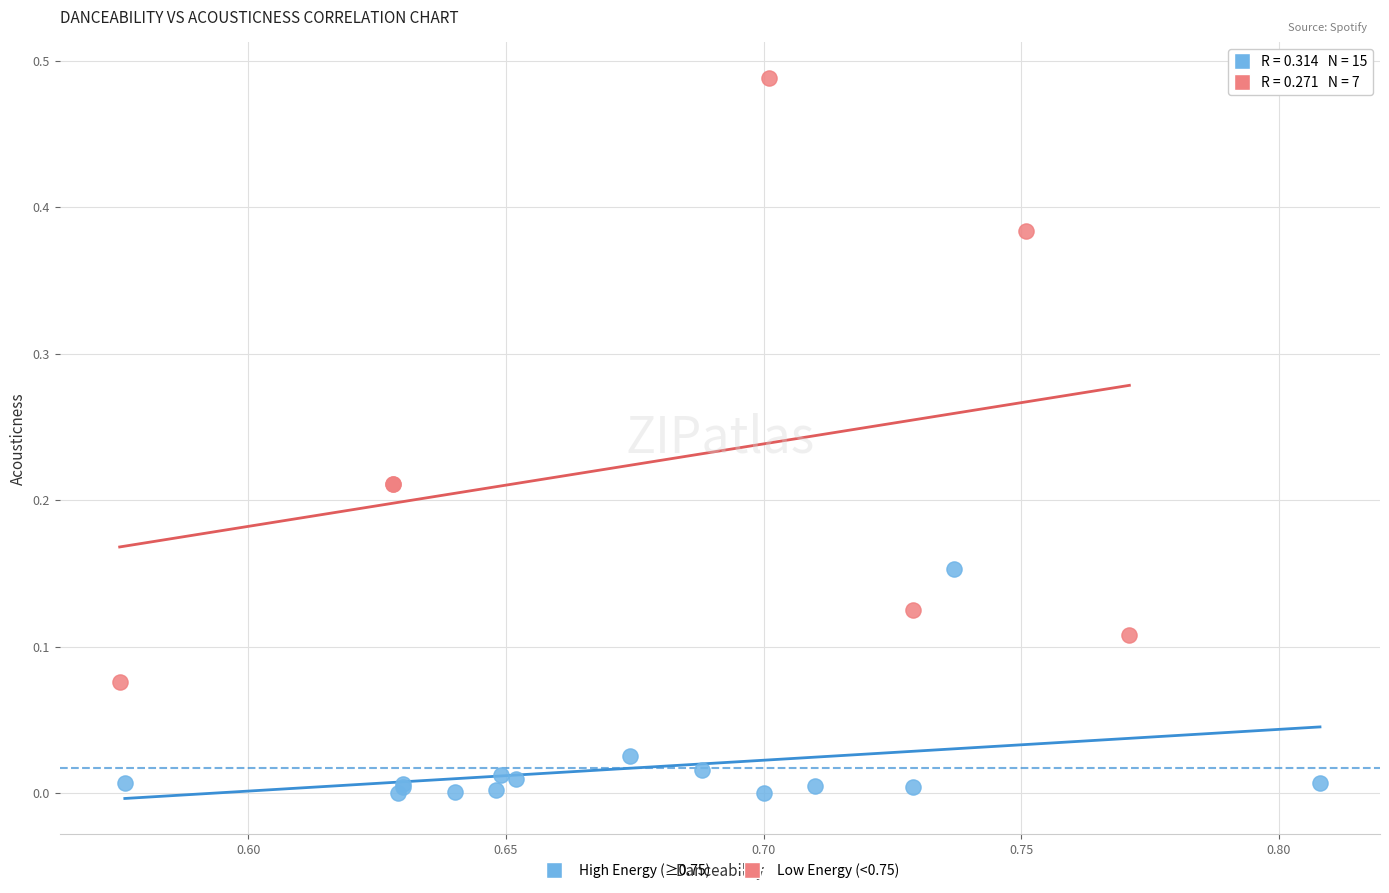

Which series reaches the maximum Y coordinate?

Low Energy (<0.75)